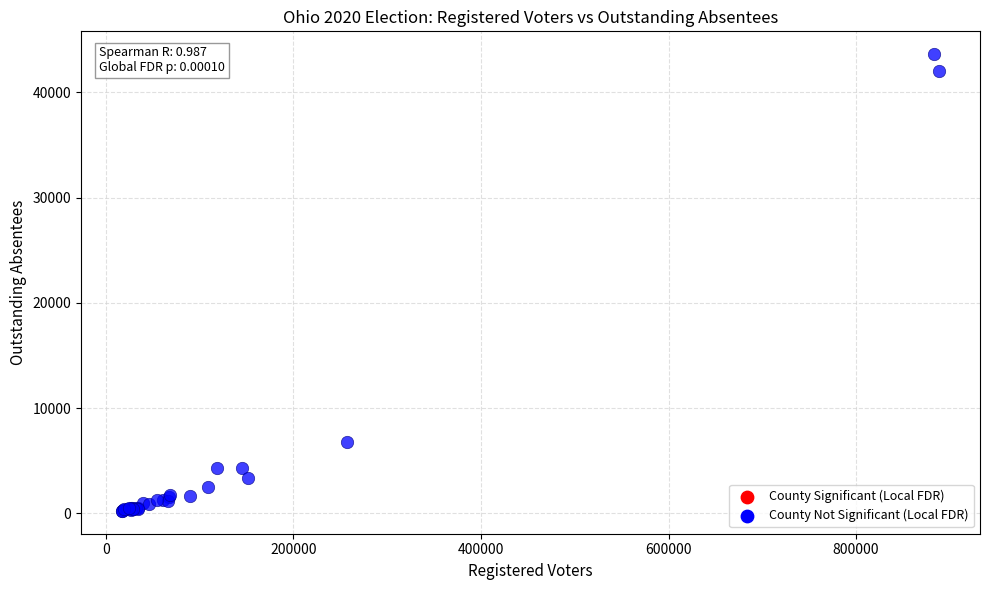

What Y value in the scatter plot is closest to 21936?

6758